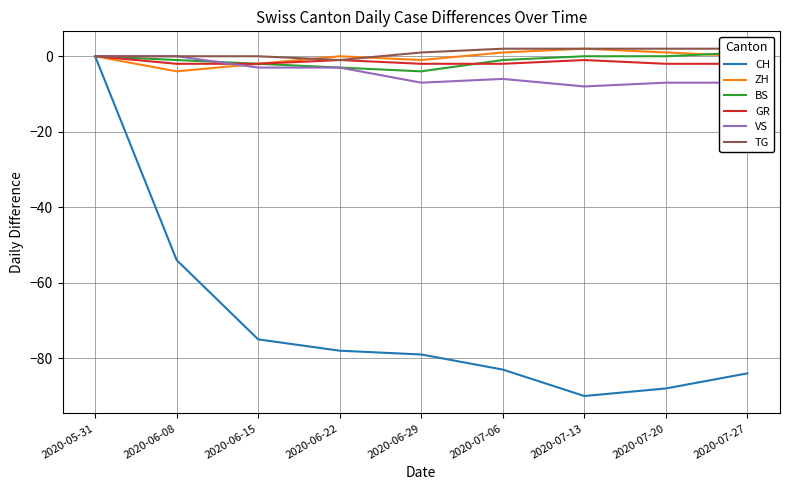

At which label does BS first exceed -1?

2020-05-31